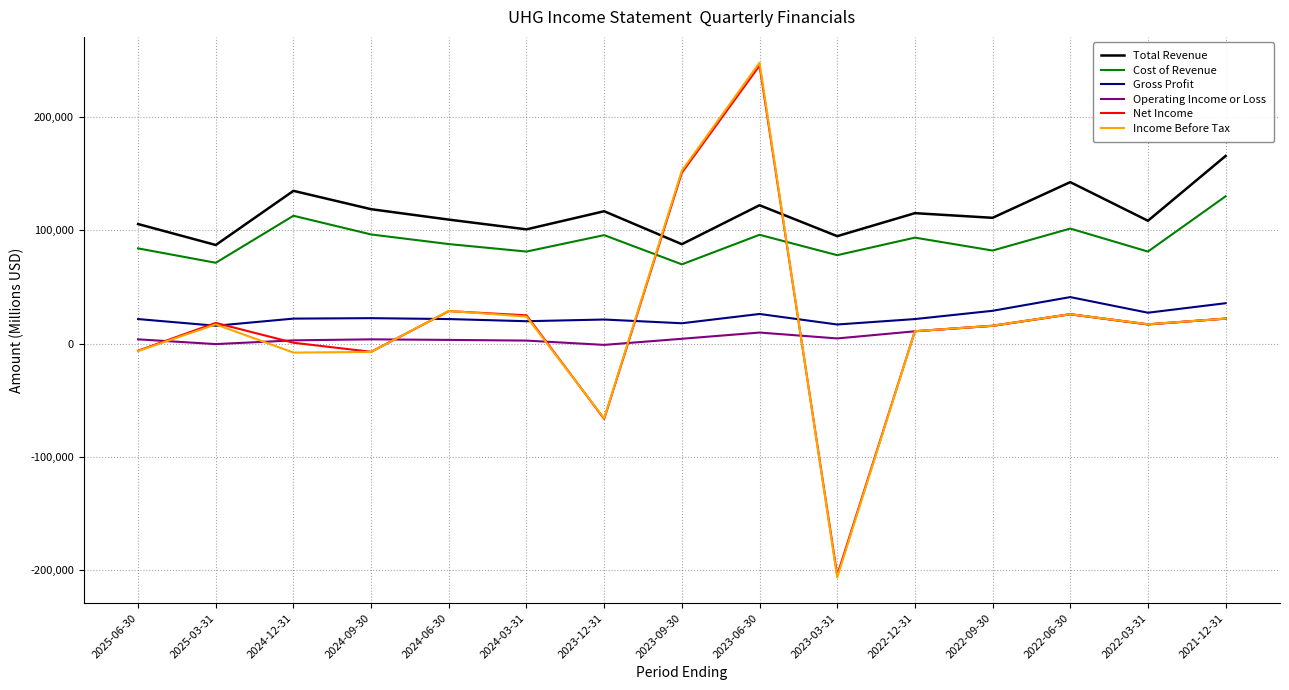

In Income Before Tax, how many points are higher than both neighbors (excluding endpoints)?

4